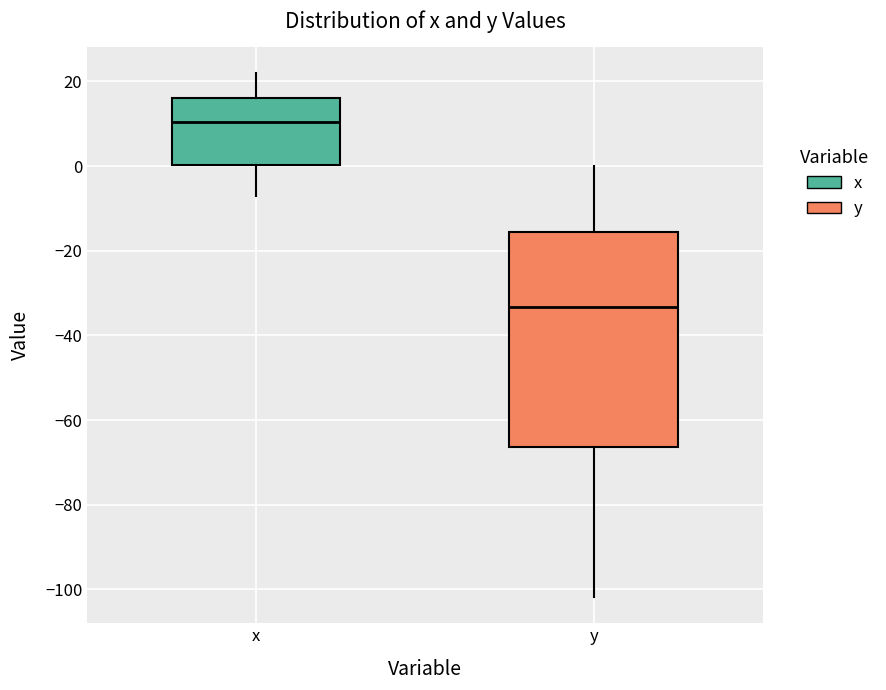

Comparing the boxes themselves (not the whiskers), which one is the tallest?

y